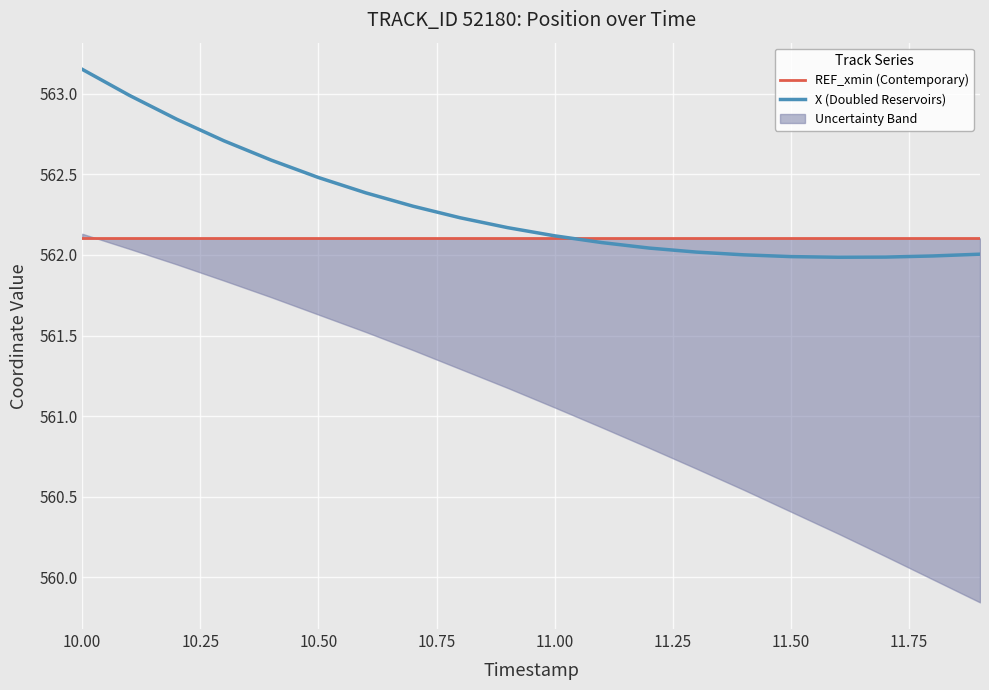

Reading right to left, transcribe all the data shown in this chart.

REF_xmin (Contemporary): 562.1	562.1	562.1	562.1	562.1	562.1	562.1	562.1	562.1	562.1	562.1	562.1	562.1	562.1	562.1	562.1	562.1	562.1	562.1	562.1
X (Doubled Reservoirs): 562.0	562.0	562.0	562.0	562.0	562.0	562.0	562.0	562.1	562.1	562.2	562.2	562.3	562.4	562.5	562.6	562.7	562.8	563.0	563.2